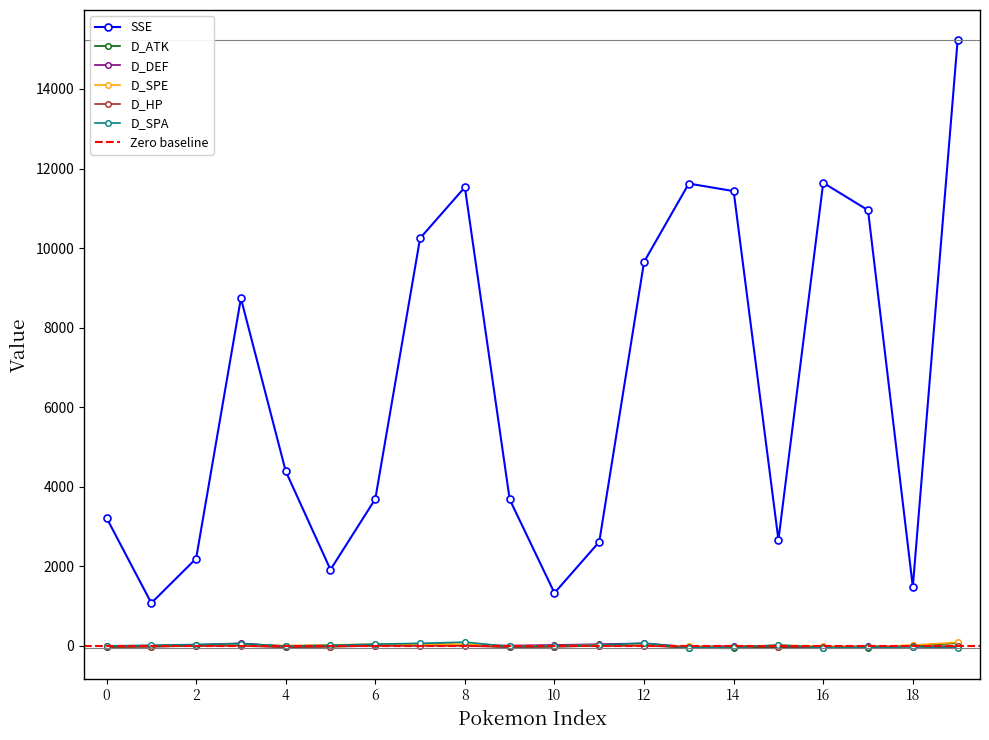

Rank the series by their maximum value, from highest to lowest.

SSE, D_SPA, D_SPE, D_ATK, D_DEF, D_HP